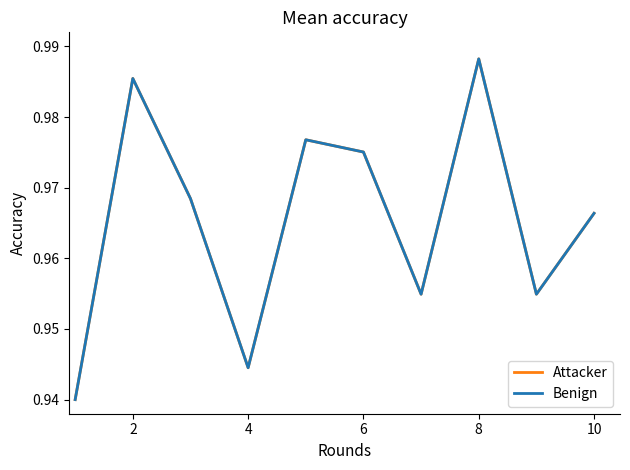

Does the chart have visible grid lines?

No